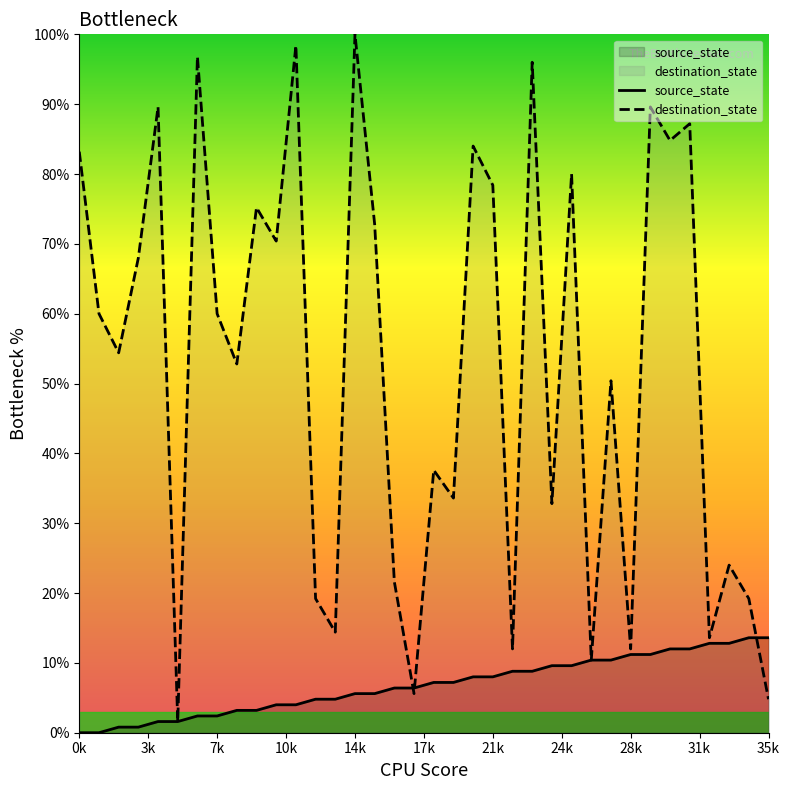

What is the spread (max minus min) of values at 22?

3.2